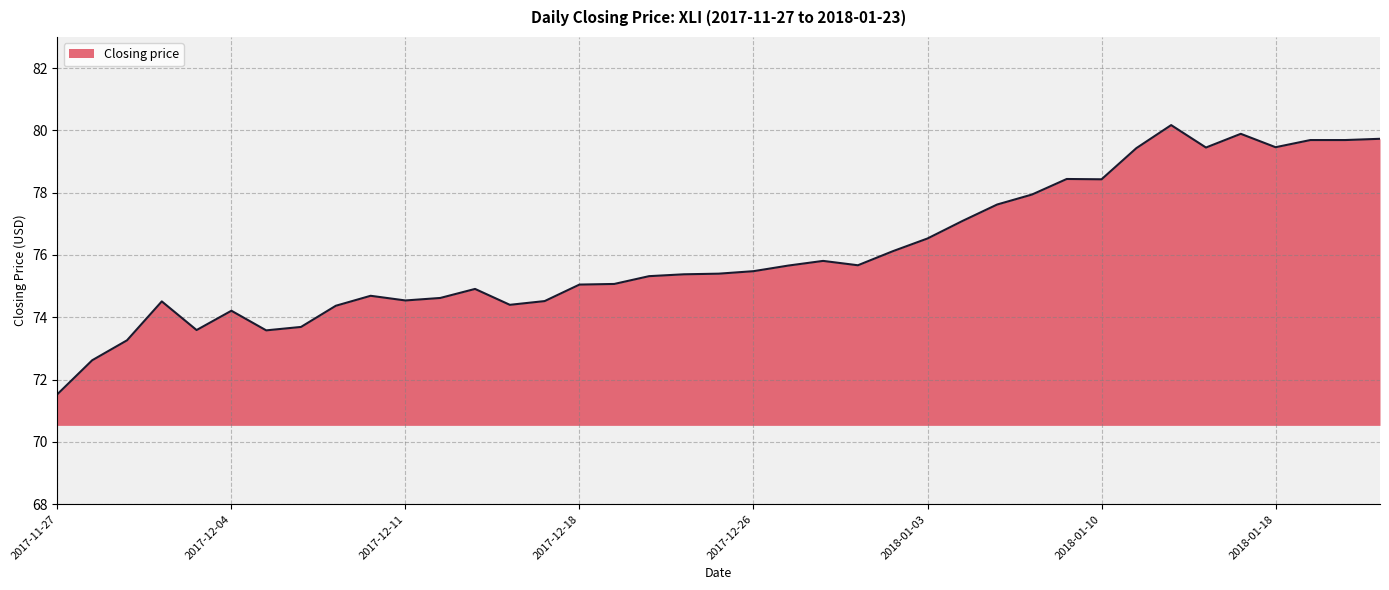

What is the difference between the maximum and minimum values?

8.6